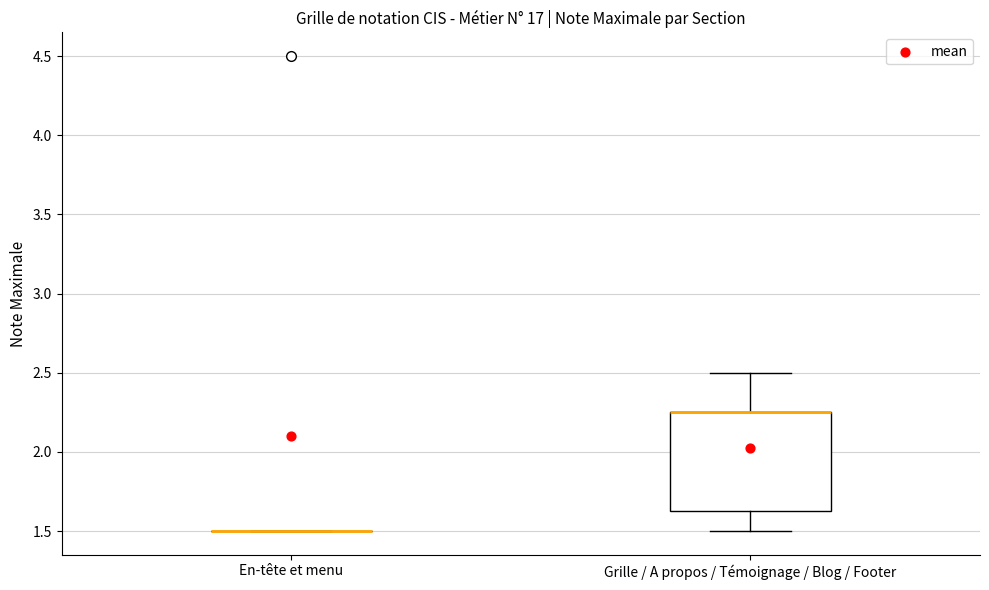

Reading left to right, read every box against the y-axis: the position of its median line, the range the box covers, and the ends of its whiskers. The values are not printed on the chart, so give them approximately, as read against the axis.

En-tête et menu: box collapsed to a line at 1.50, whiskers 1.50 to 1.50
Grille / A propos / Témoignage / Blog / Footer: median 2.25 (drawn on the box's upper edge), box 1.65 to 2.25, whiskers 1.50 to 2.50